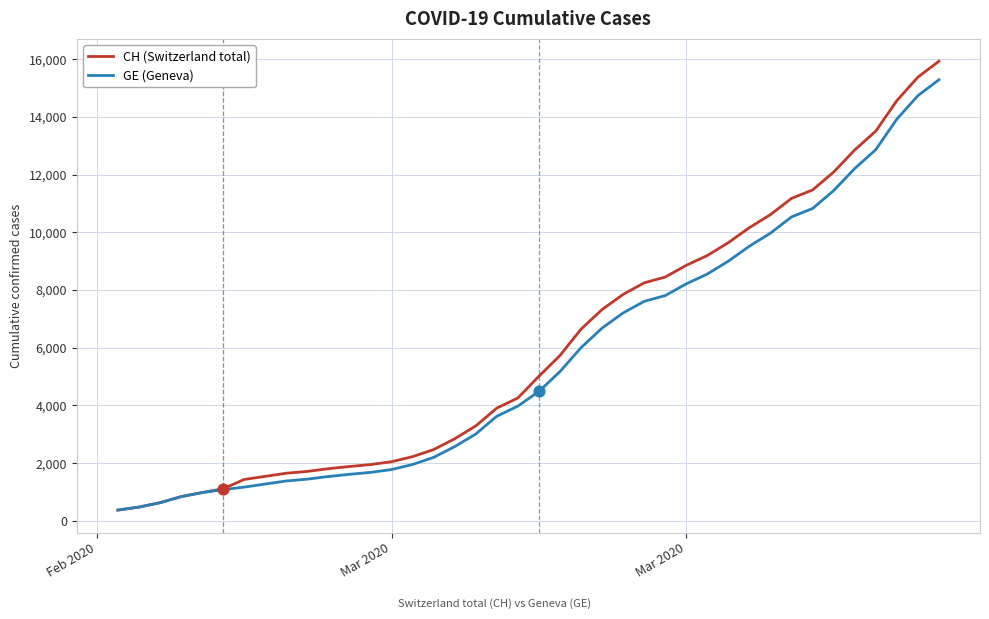

What is the maximum value for CH (Switzerland total)?

15926